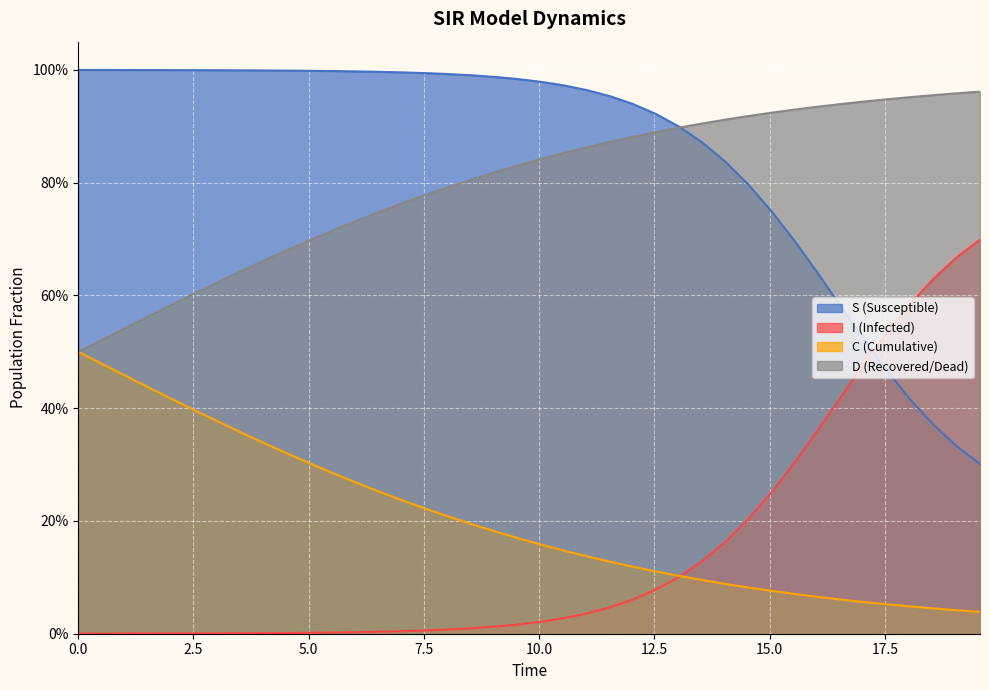

What are all the series names shown in the legend?

S, I, C, D